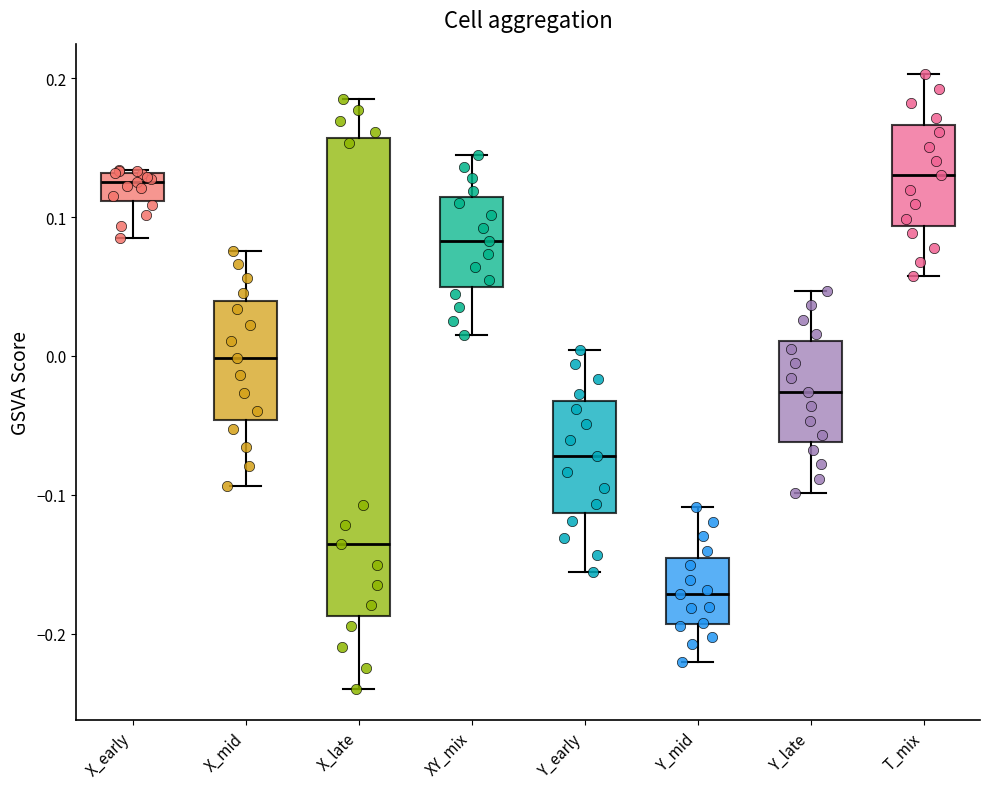

Where is the upper edge of the box for X_mid on the y-axis? The values are not printed on the chart, so give them approximately, as read against the axis.

0.04